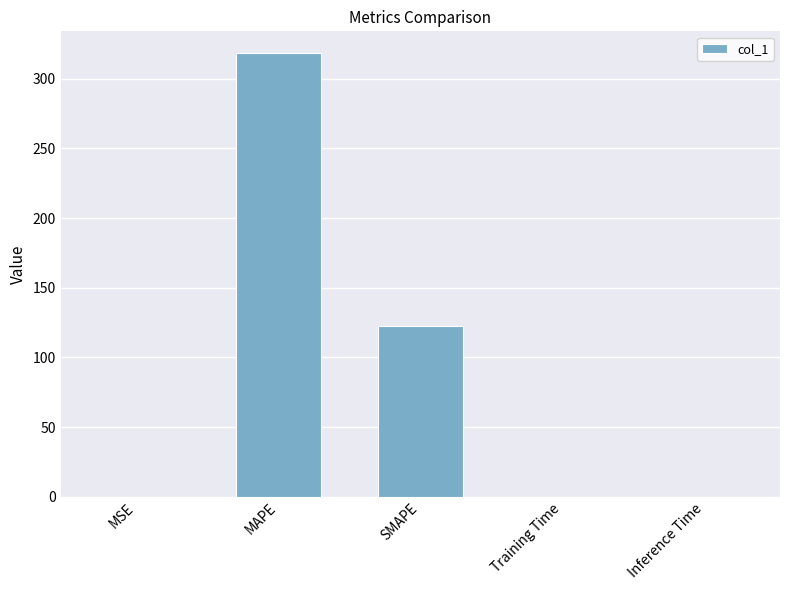

What is the sum of all values?

441.2